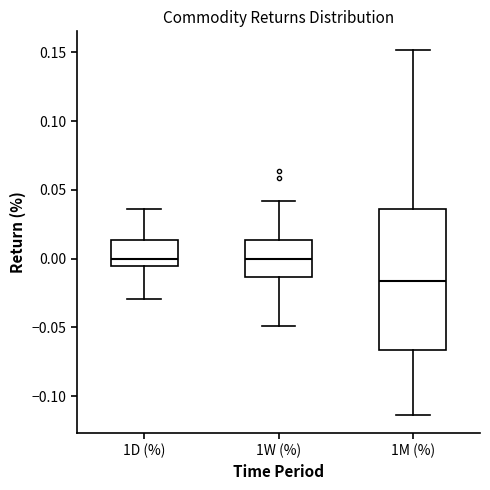

Reading left to right, read every box against the y-axis: the position of its median line, the range the box covers, and the ends of its whiskers. The values are not printed on the chart, so give them approximately, as read against the axis.

1D (%): median 0.000, box -0.005 to 0.015, whiskers -0.030 to 0.035
1W (%): median 0.000, box -0.015 to 0.015, whiskers -0.050 to 0.040
1M (%): median -0.015, box -0.065 to 0.035, whiskers -0.115 to 0.150